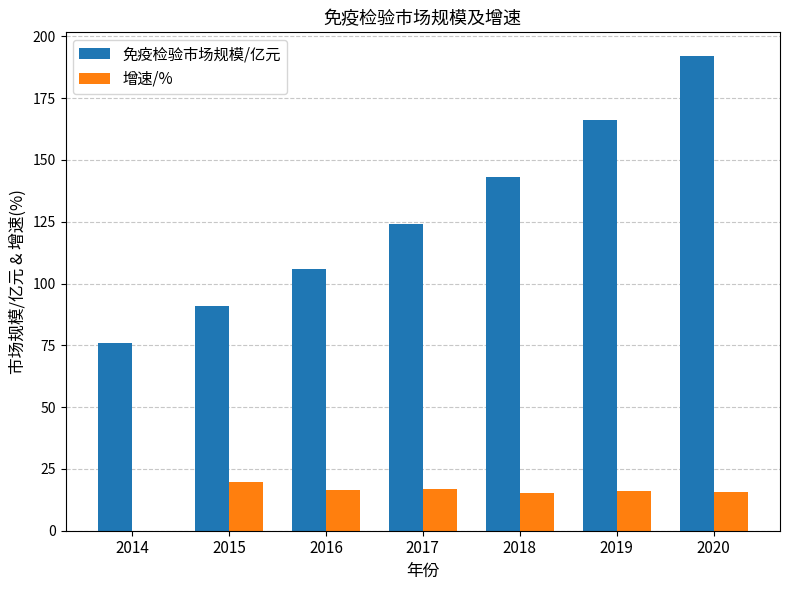

What is the sum of all 免疫检验市场规模/亿元 values?

898.0